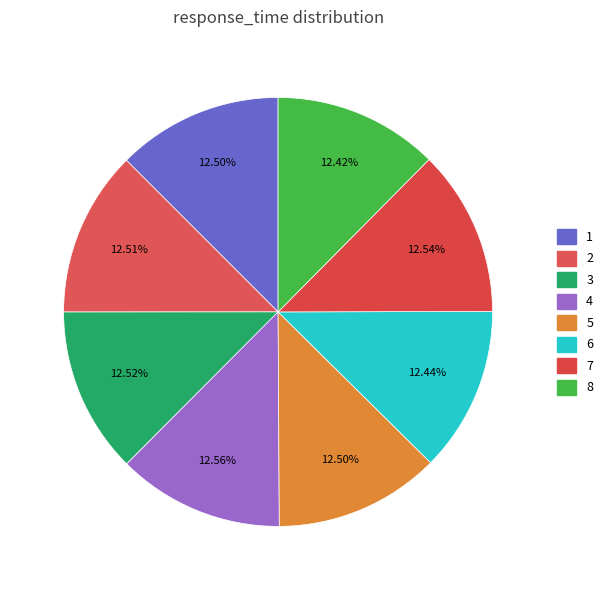

Is there a majority slice in this chart?

No